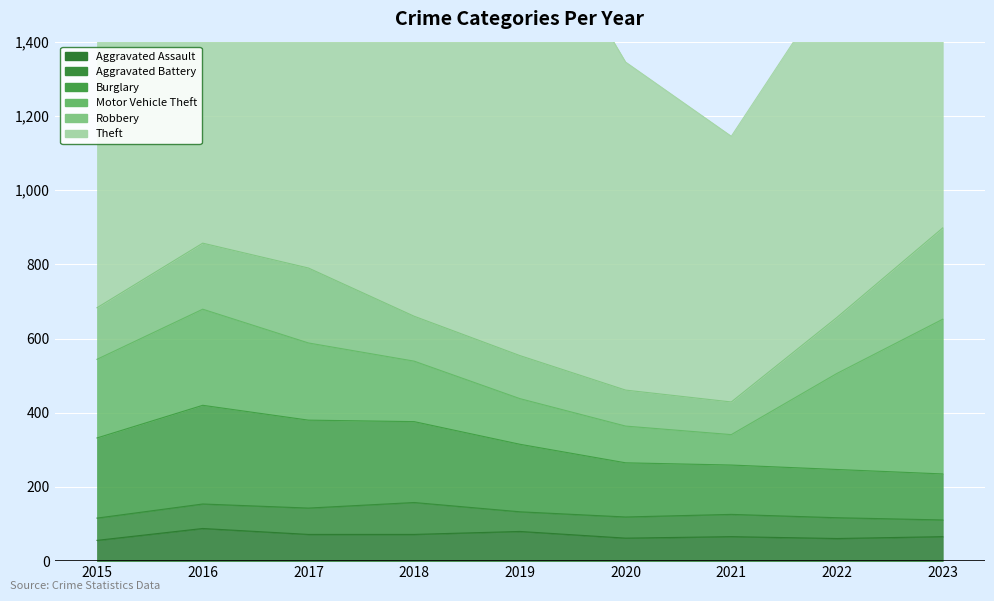

At which category is the sum across all series the highest?

2016